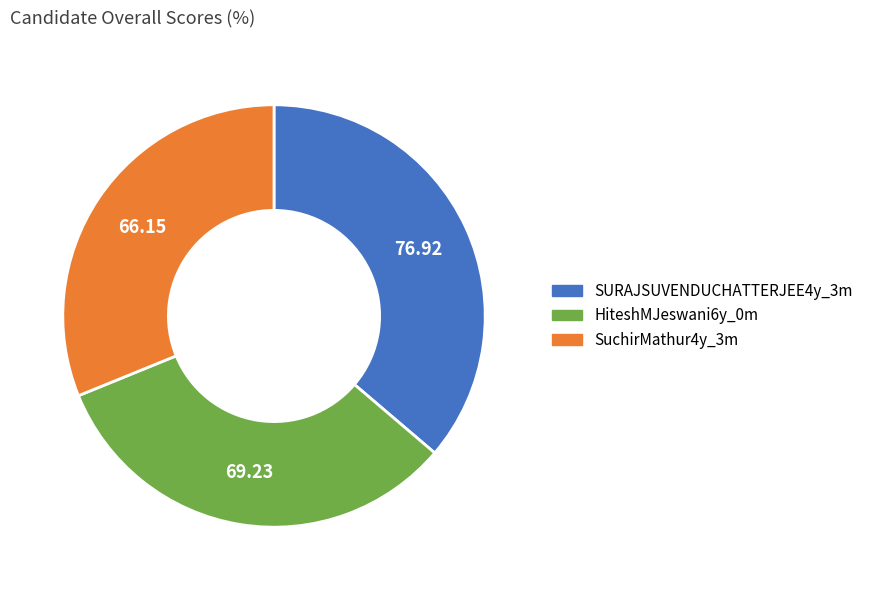

Does HiteshMJeswani6y_0m account for over 50% of the chart?

No